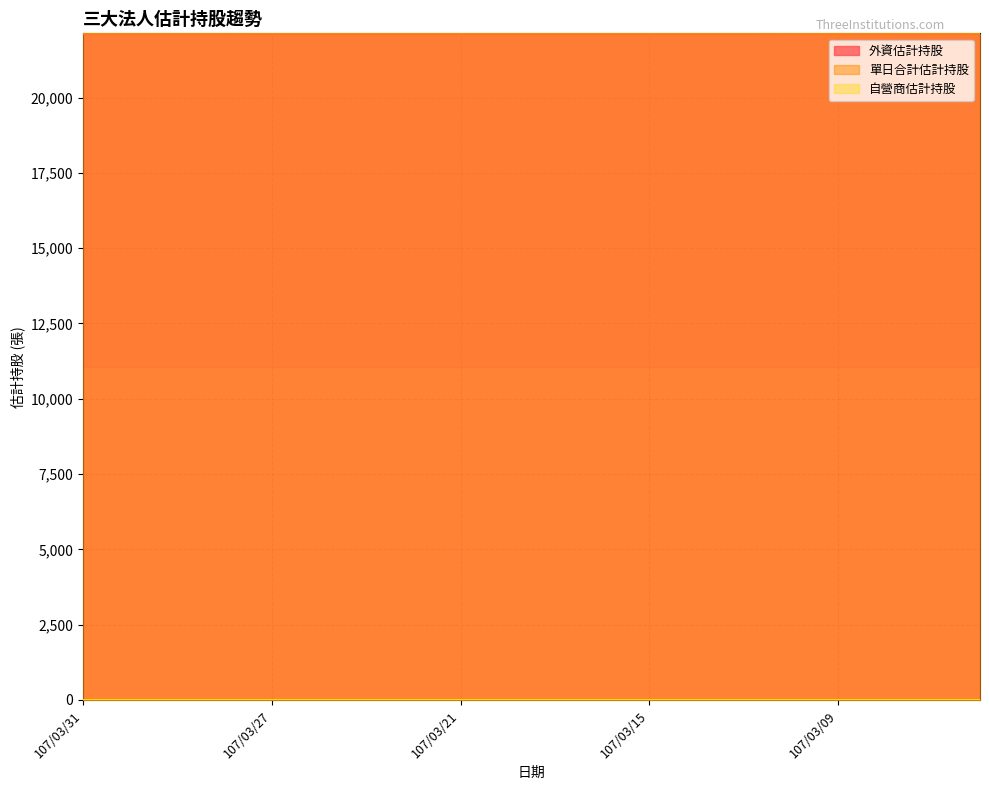

True or false: 單日合計估計持股 has more than 1 interior local peaks.

False